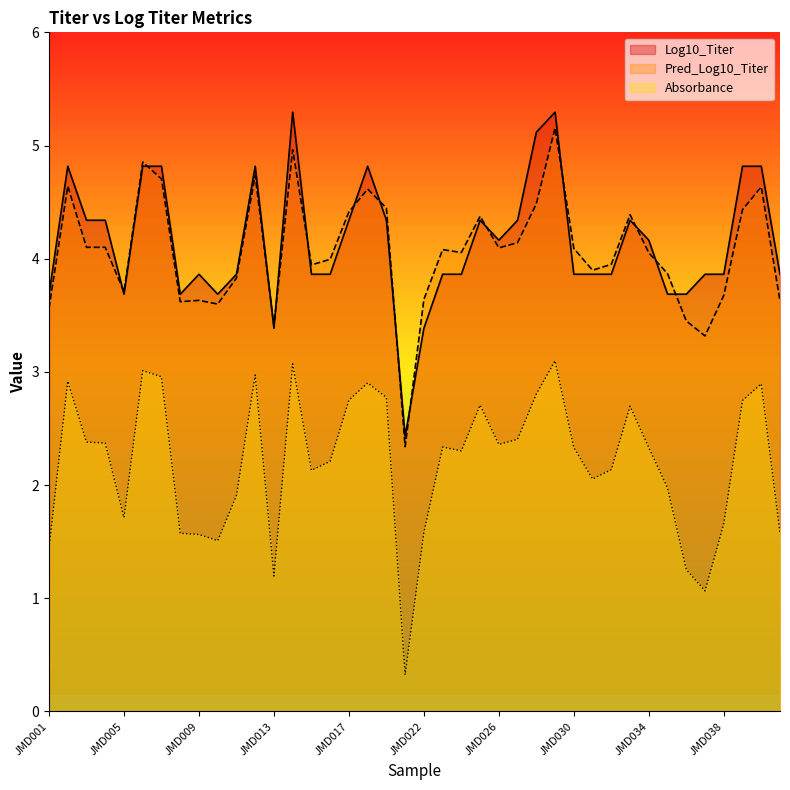

What is the value of the Log10_Titer point at the 33rd from the left?

4.2